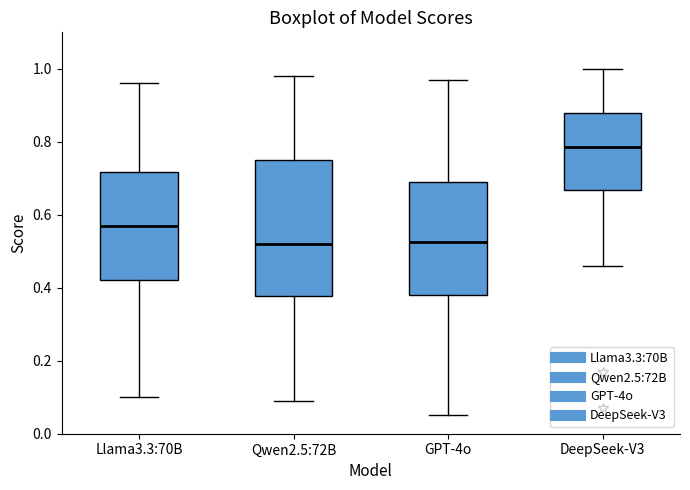

Which box is the tallest, from its lower edge to its upper edge?

Qwen2.5:72B